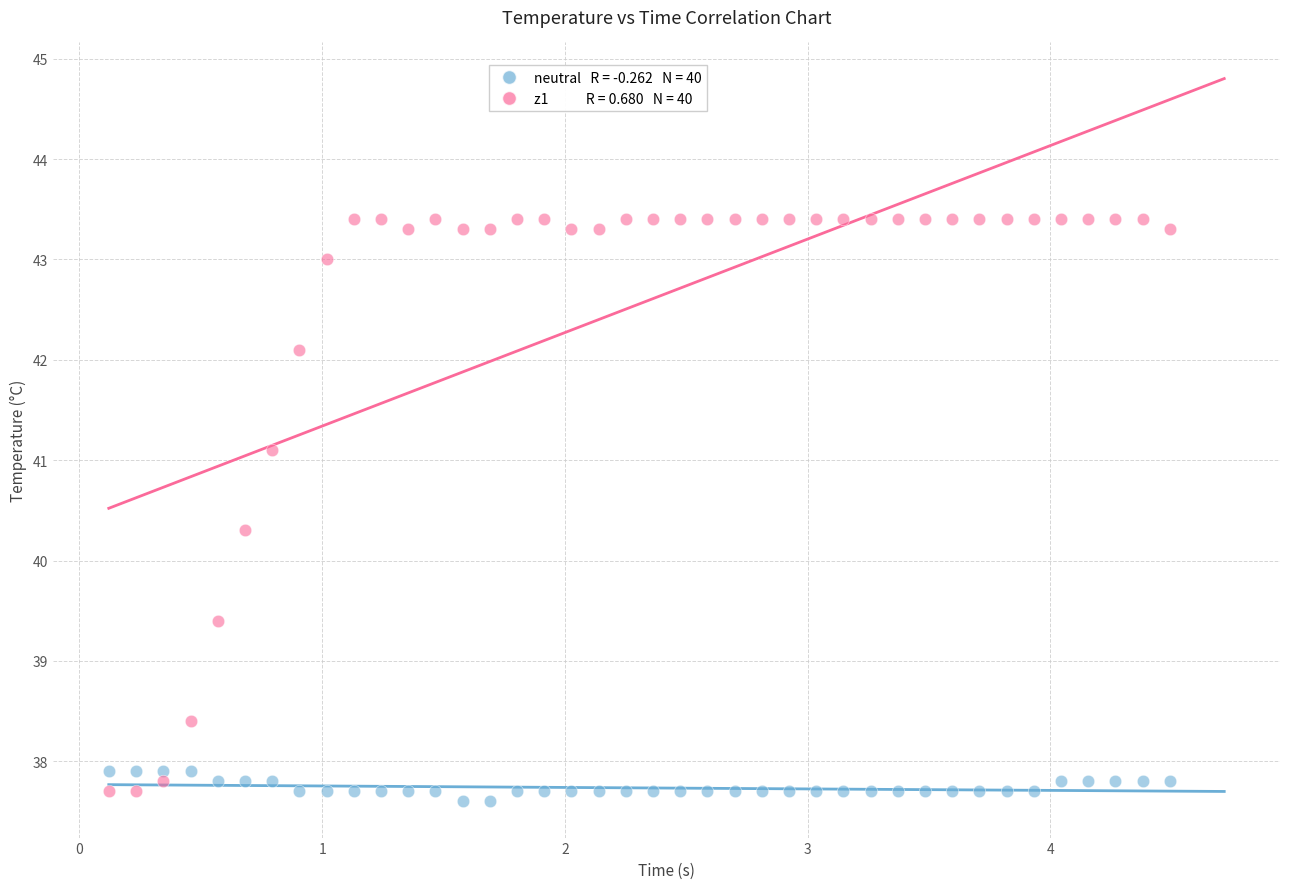

Across all data points, what is the range of Y values (max minus min)?

5.8